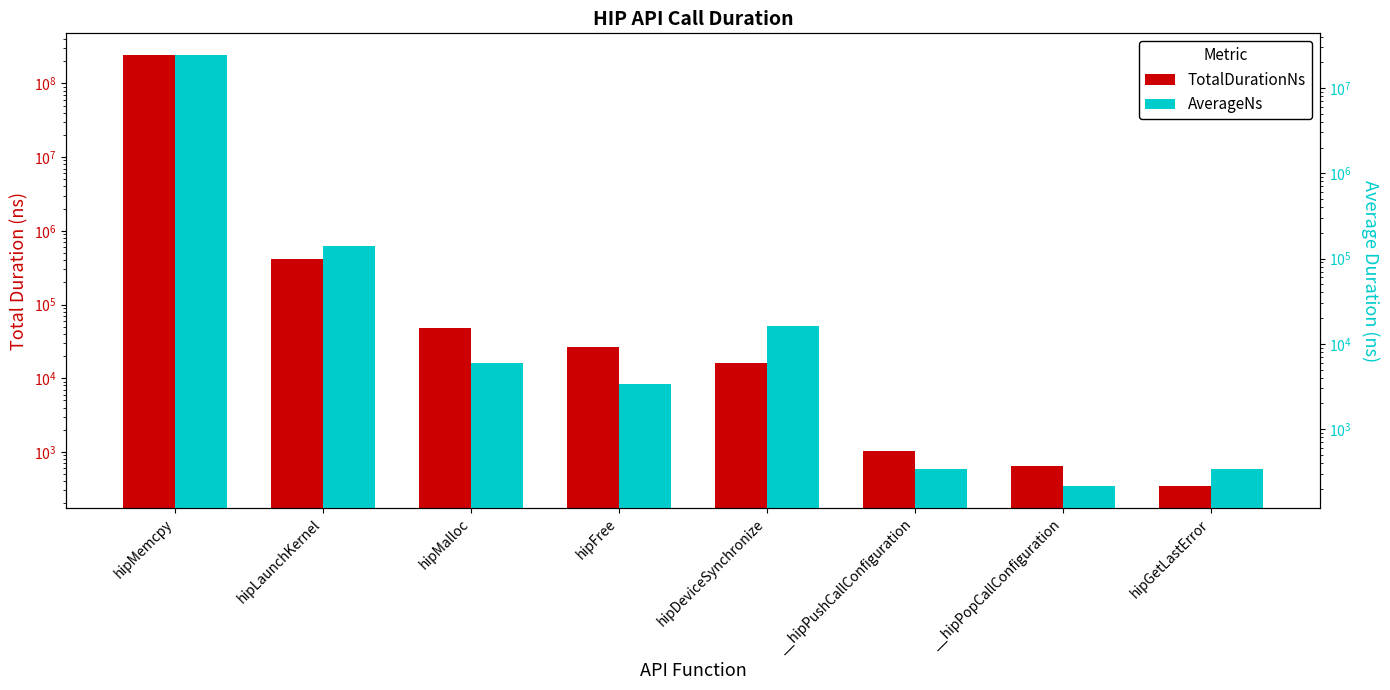

What is the maximum value shown in the chart?

243436793